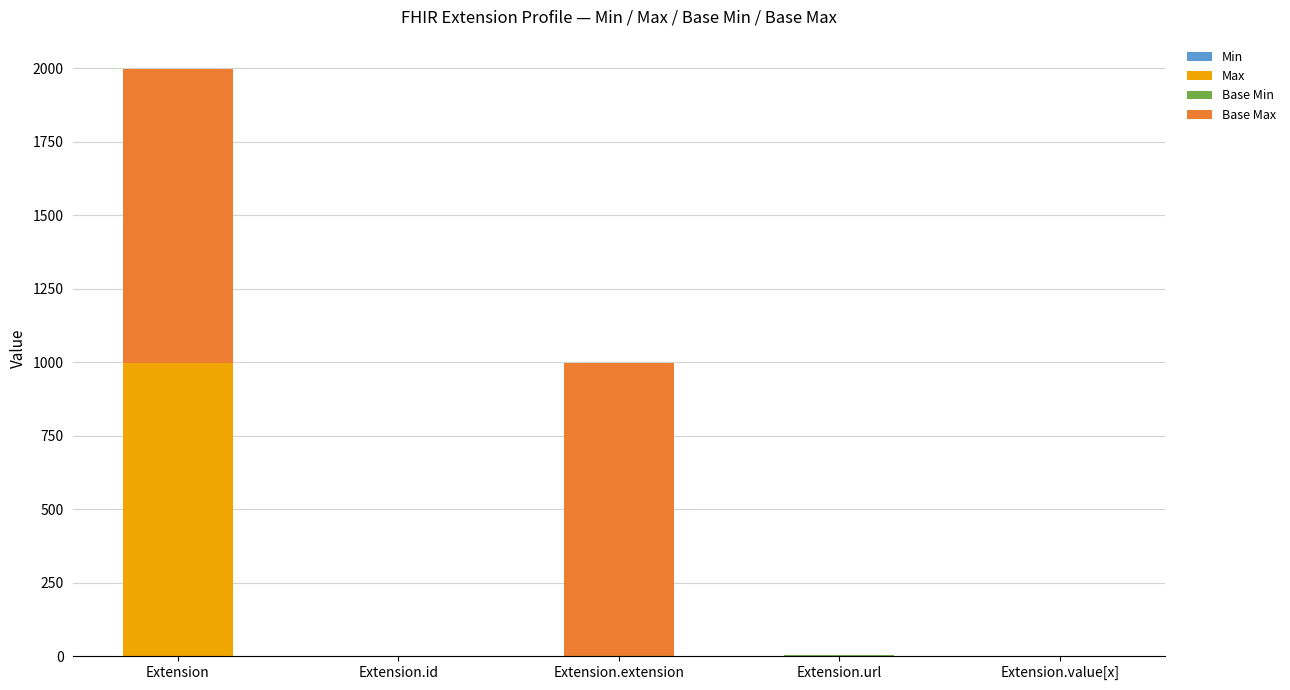

At which category is the sum across all series the highest?

Extension